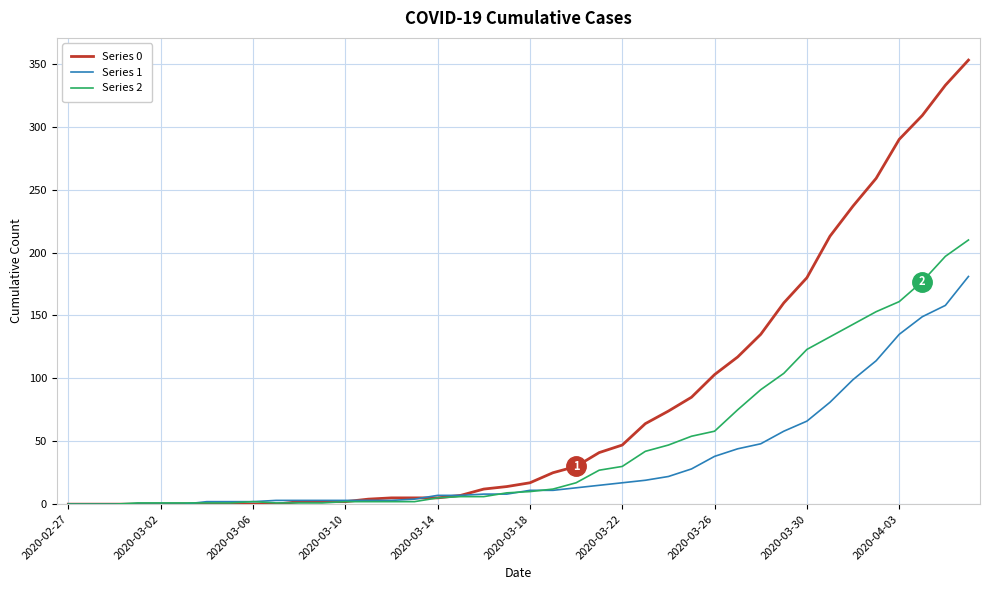

List the series in order of their peak value, lowest first.

Series 1, Series 2, Series 0